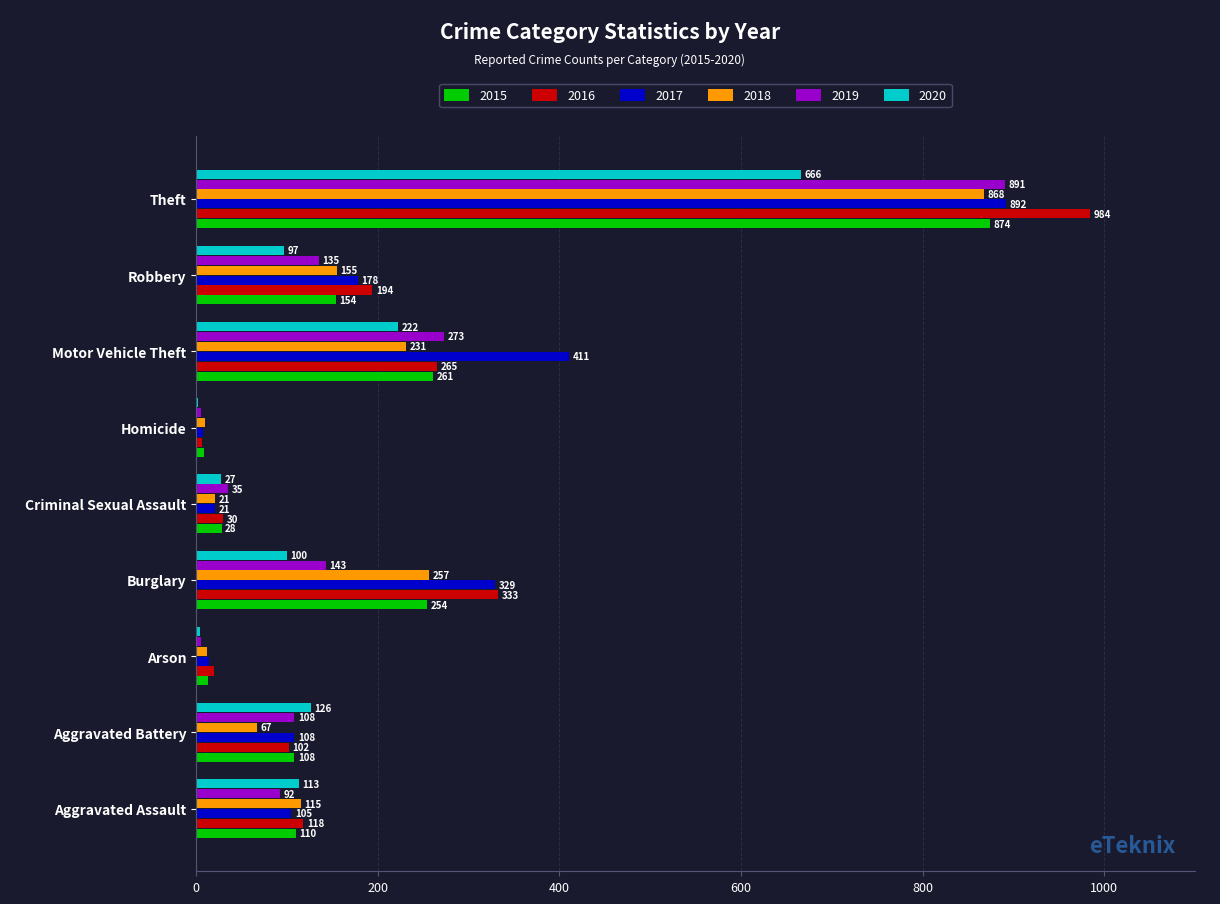

At which category is the sum across all series the highest?

Theft